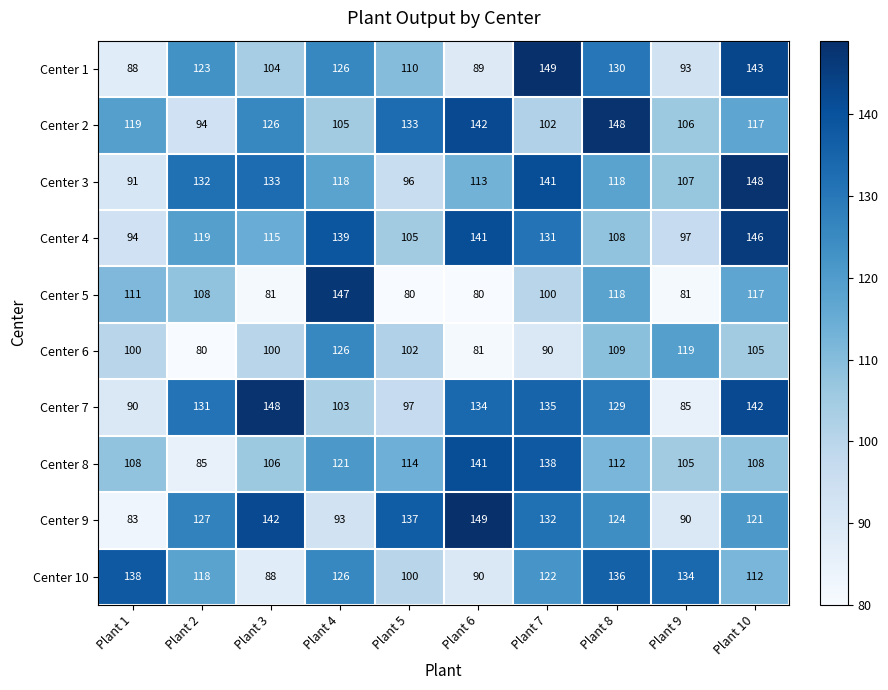

How many data points does each series have?

10